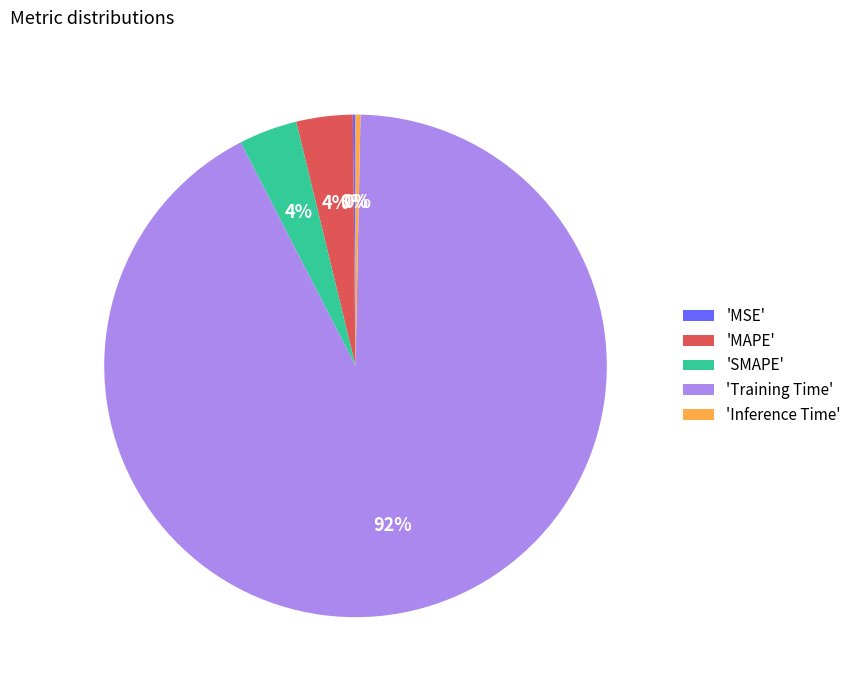

Combined, do 'Training Time' and 'MAPE' account for over 50%?

Yes